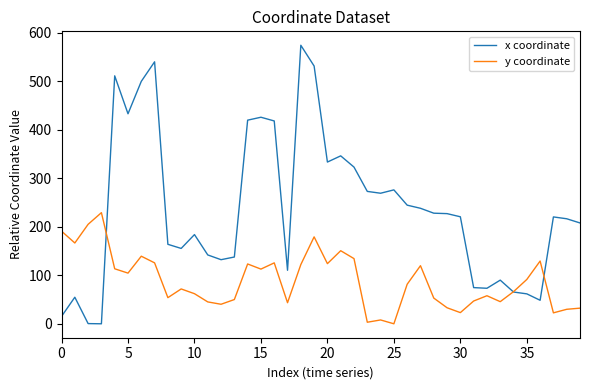

What is the maximum value for x coordinate?

574.0